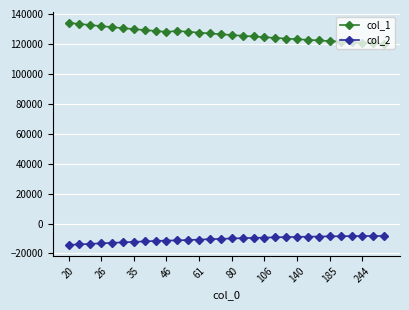

Which series has the largest range (max minus min)?

col_1